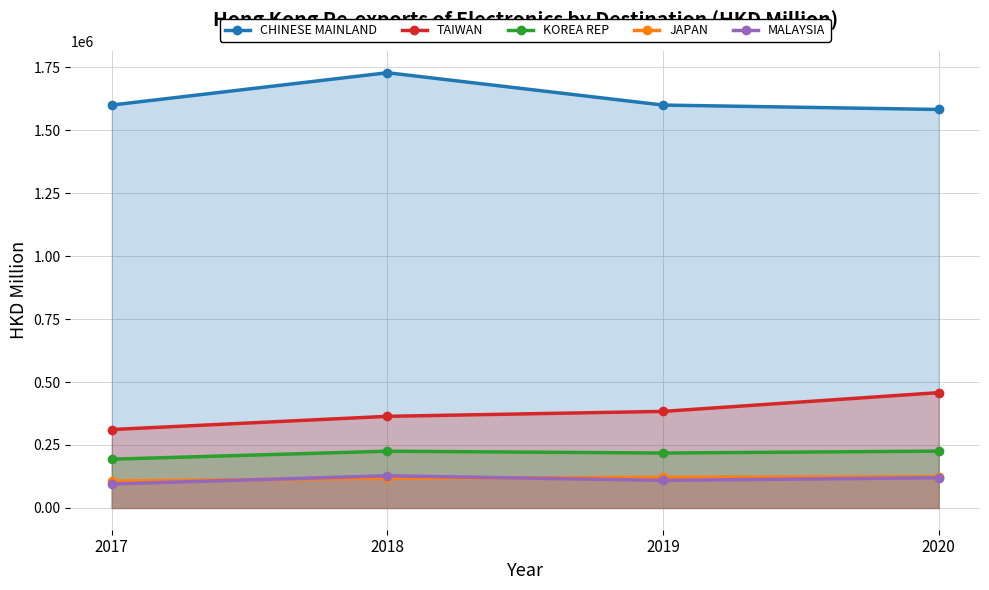

Reading left to right, list all the values displayed in this chart.

CHINESE MAINLAND: 2017=1599533.9	2018=1727851.9	2019=1599486.5	2020=1582022.7
TAIWAN: 2017=311320.7	2018=363775.0	2019=383326.6	2020=457839.2
KOREA REP: 2017=193646.7	2018=225346.0	2019=218041.0	2020=225634.5
JAPAN: 2017=106838.6	2018=118226.6	2019=121590.6	2020=124129.2
MALAYSIA: 2017=95316.7	2018=127706.8	2019=109611.6	2020=119882.6